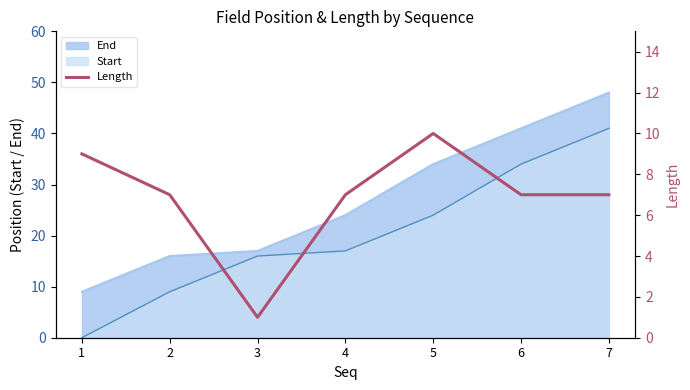

Where does the data first go above 7?

1